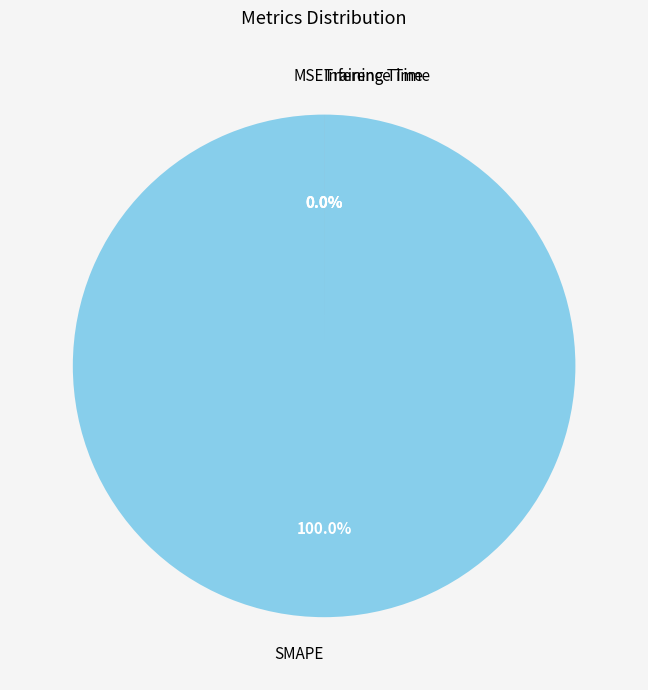

Count the number of slices in the pie.

4